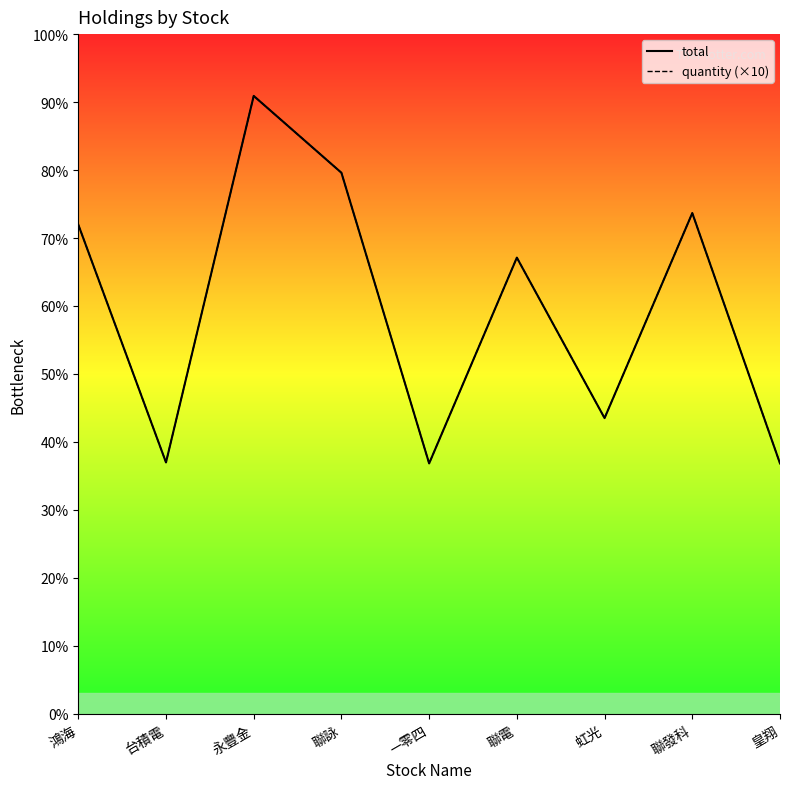

Reading left to right, extract all data points from this chart.

total: 鴻海=19540	台積電=10040	永豐金=24680	聯詠=21610	—零四=10000	聯電=18220	虹光=11810	聯發科=20000	皇翔=10000
quantity (×10): 鴻海=19540	台積電=10040	永豐金=24680	聯詠=21610	—零四=10000	聯電=18220	虹光=11810	聯發科=20000	皇翔=10000